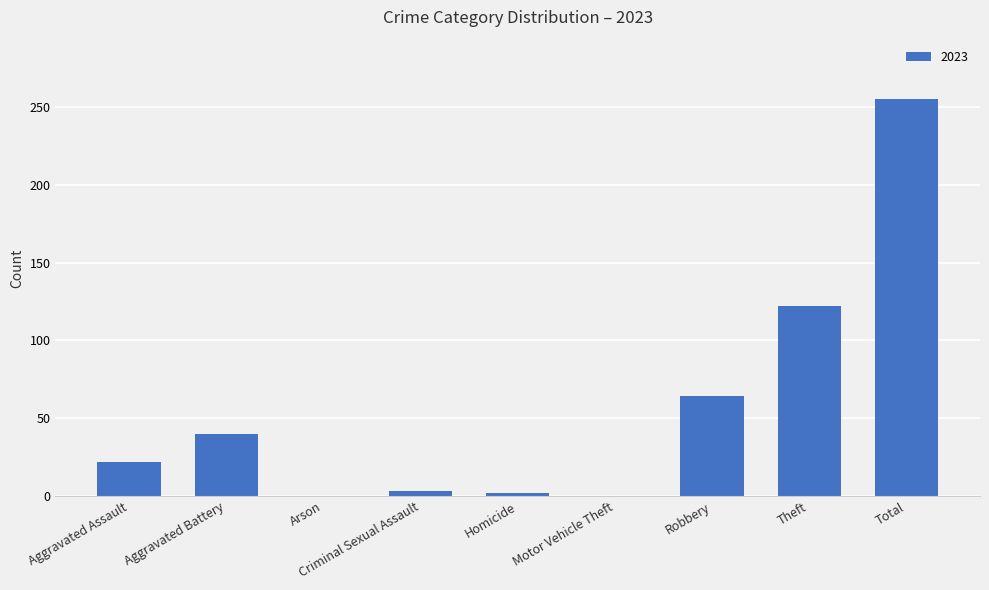

How many distinct data groups are displayed?

1